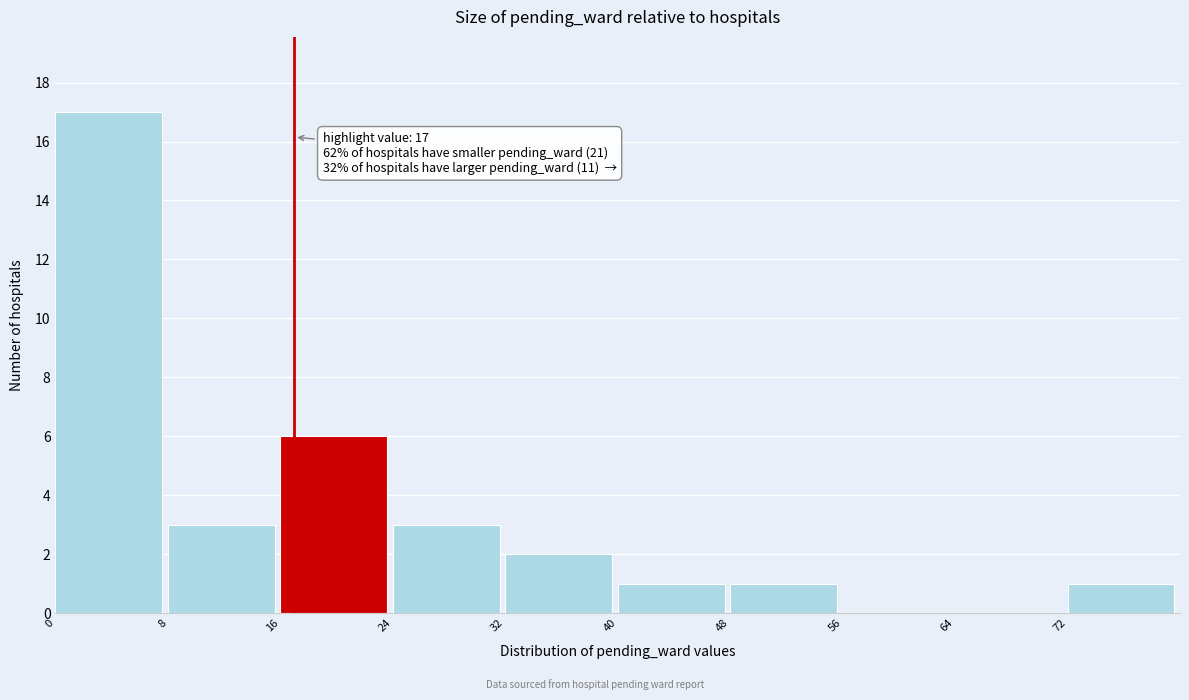

Over which range of the x-axis is the bar tallest?

0 to 8